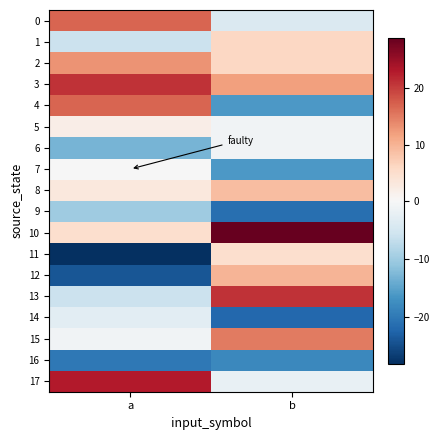

Reading left to right, list all the values displayed in this chart.

0: a=16.9	b=-4.1
1: a=-6.1	b=5.9
2: a=12.9	b=5.9
3: a=20.9	b=11.9
4: a=16.9	b=-16.1
5: a=1.9	b=-1.1
6: a=-13.1	b=-1.1
7: a=-0.1	b=-16.1
8: a=2.9	b=8.9
9: a=-10.1	b=-21.1
10: a=4.9	b=28.9
11: a=-28.1	b=4.9
12: a=-24.1	b=9.9
13: a=-6.1	b=20.9
14: a=-3.1	b=-22.1
15: a=-1.1	b=14.9
16: a=-20.1	b=-18.1
17: a=22.9	b=-2.1